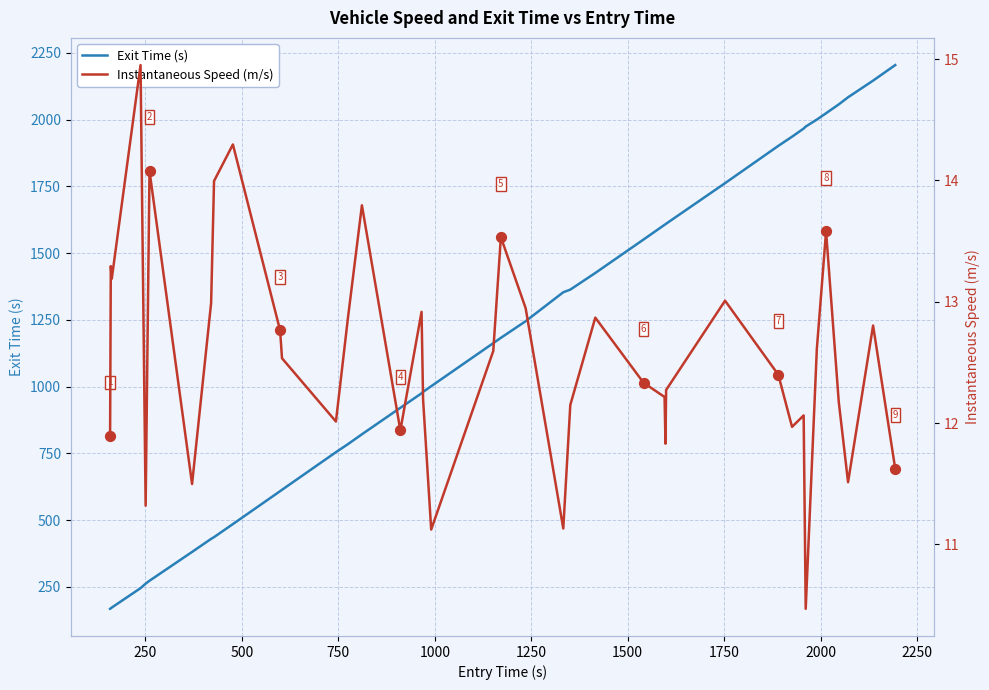

Which series has the widest spread of Y values?

Exit Time (s)